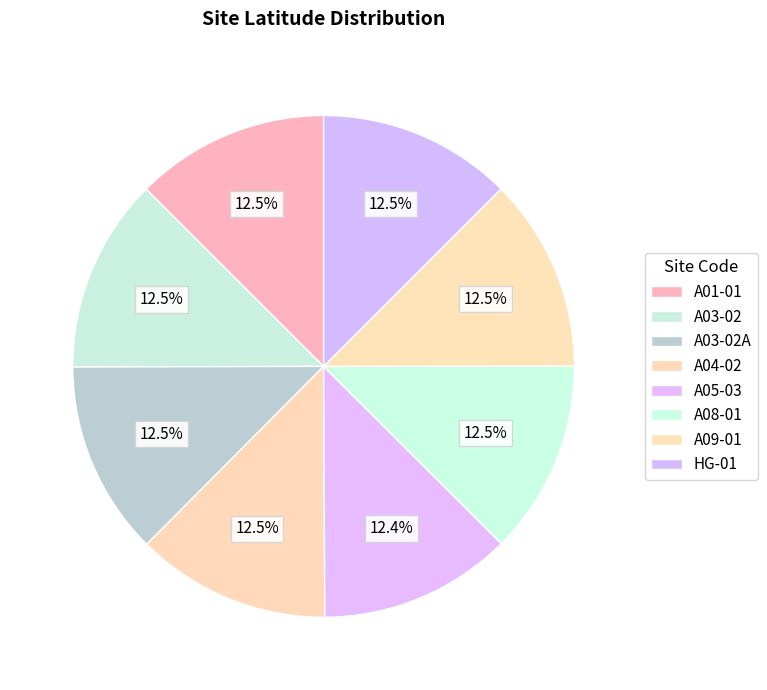

How much of the chart is everything except A09-01?

87.5%